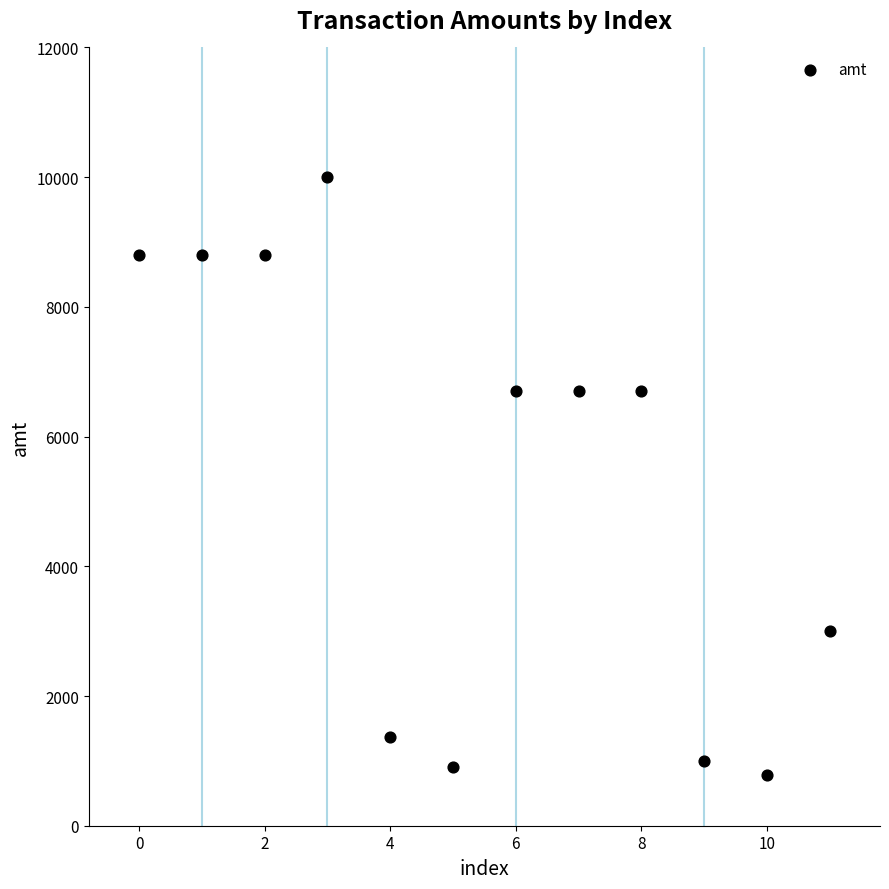

What is the range of Y values (max minus min)?

9220